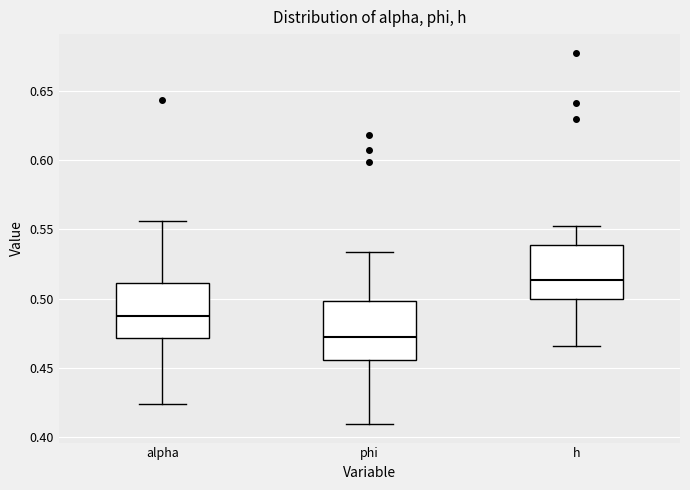

Reading left to right, transcribe this box plot: for each box, give where its median line is, the range the box spans, and where its two whiskers end, as read against the y-axis. The values are not printed on the chart, so give them approximately, as read against the axis.

alpha: median 0.490, box 0.470 to 0.510, whiskers 0.425 to 0.555
phi: median 0.470, box 0.455 to 0.500, whiskers 0.410 to 0.535
h: median 0.515, box 0.500 to 0.540, whiskers 0.465 to 0.555